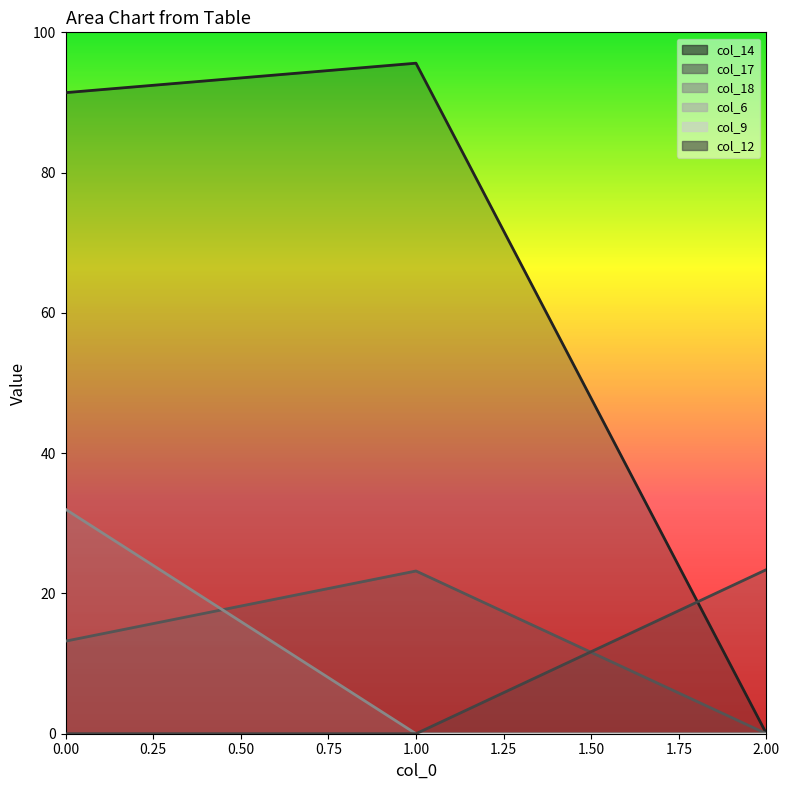

At which label does col_18 reach its minimum?

1